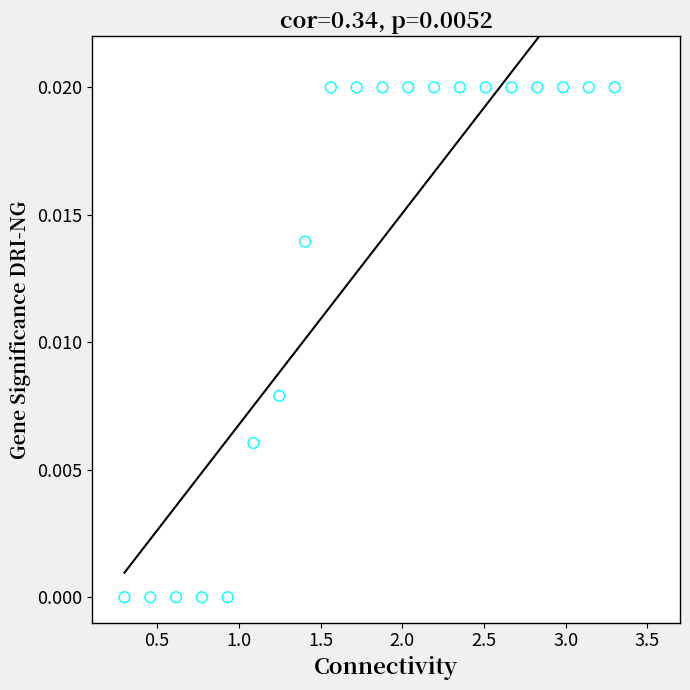

What is the range of X values (max minus min)?

3.0